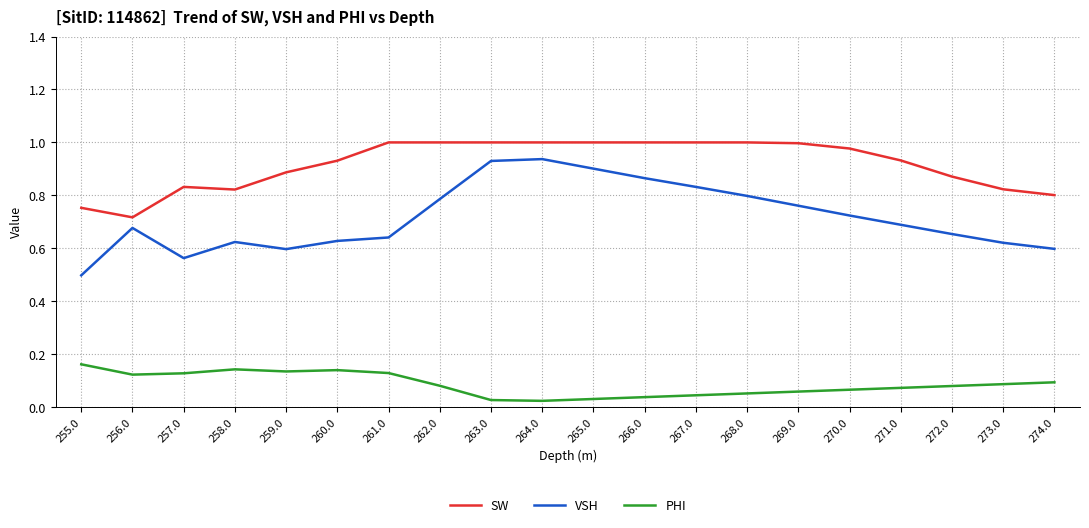

Which series has the largest total across all categories?

SW